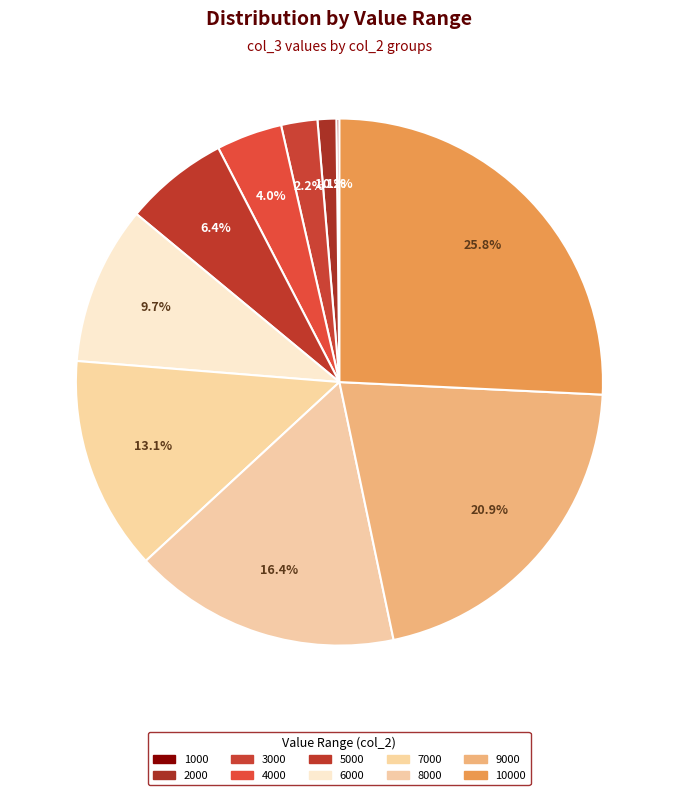

Count the number of slices in the pie.

10